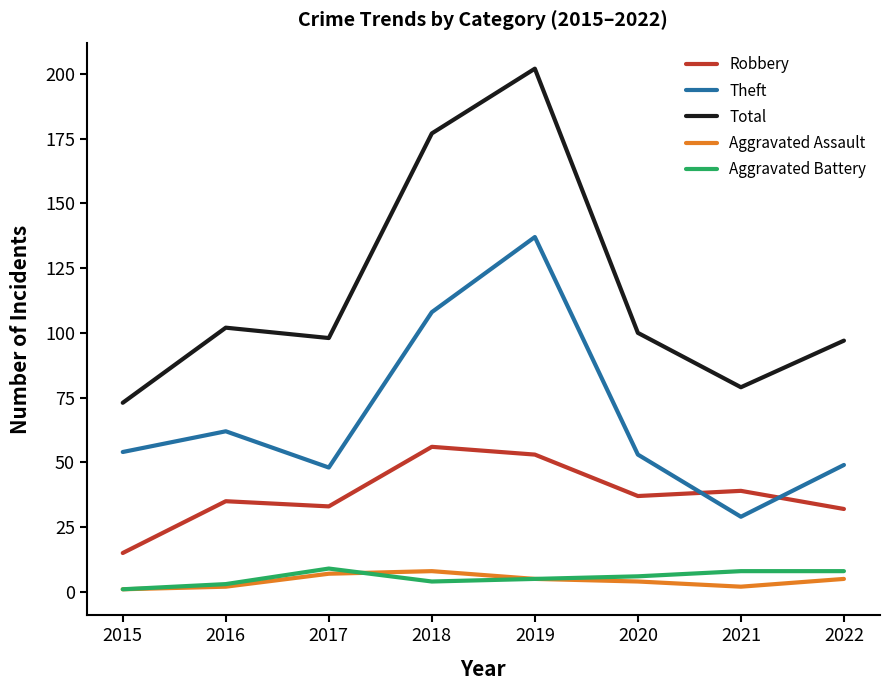

True or false: Total and Robbery intersect in this chart.

False